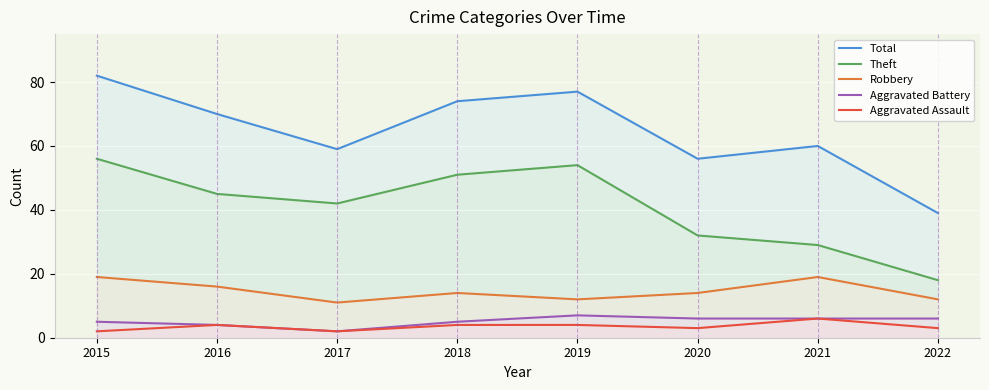

How many categories are shown in the chart?

8